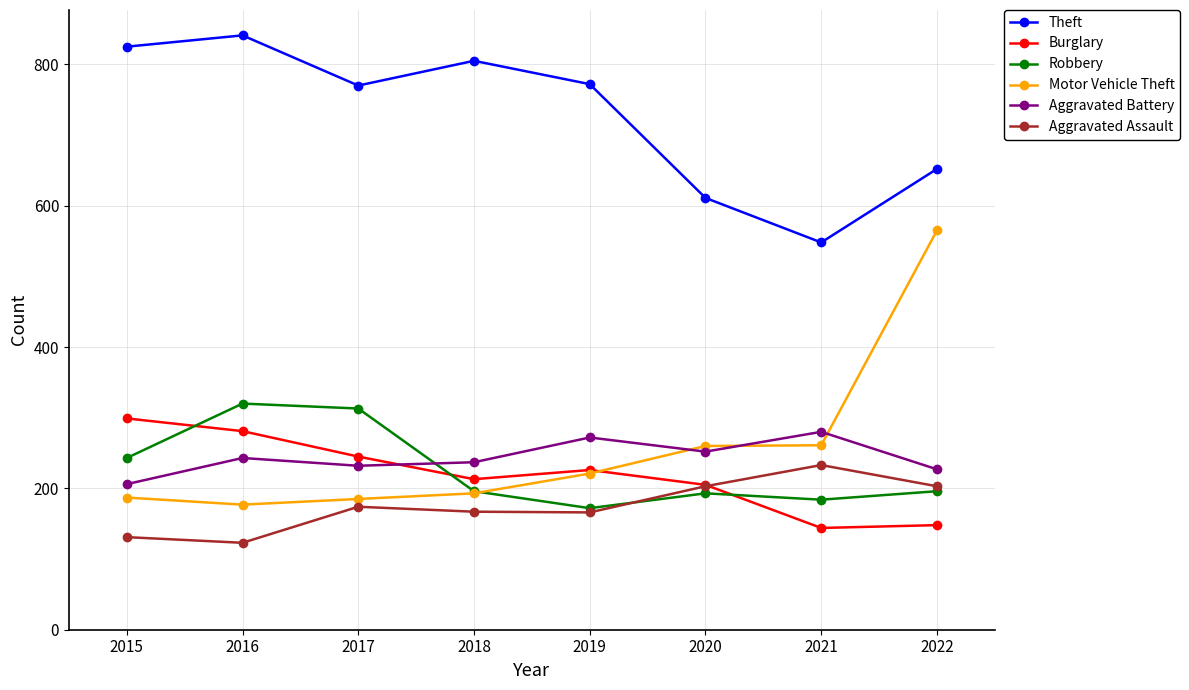

At which category does the chart reach its peak across all series?

2016